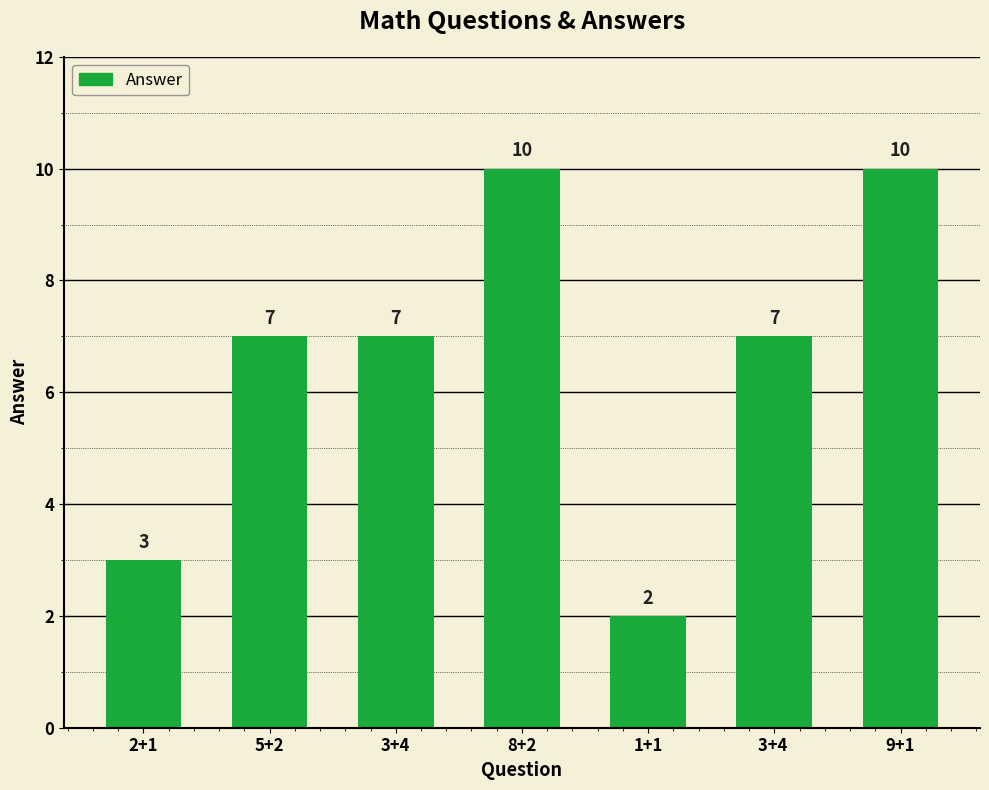

Reading left to right, list all the values displayed in this chart.

2+1=3	5+2=7	3+4=7	8+2=10	1+1=2	3+4 =7	9+1=10